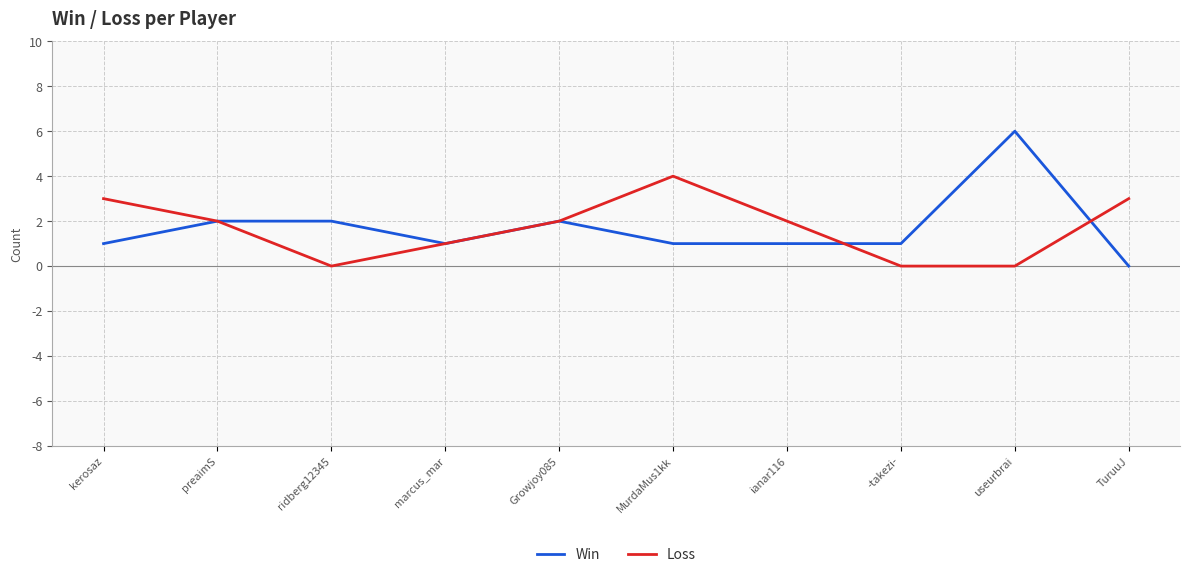

What is the spread (max minus min) of values at MurdaMus1kk?

3